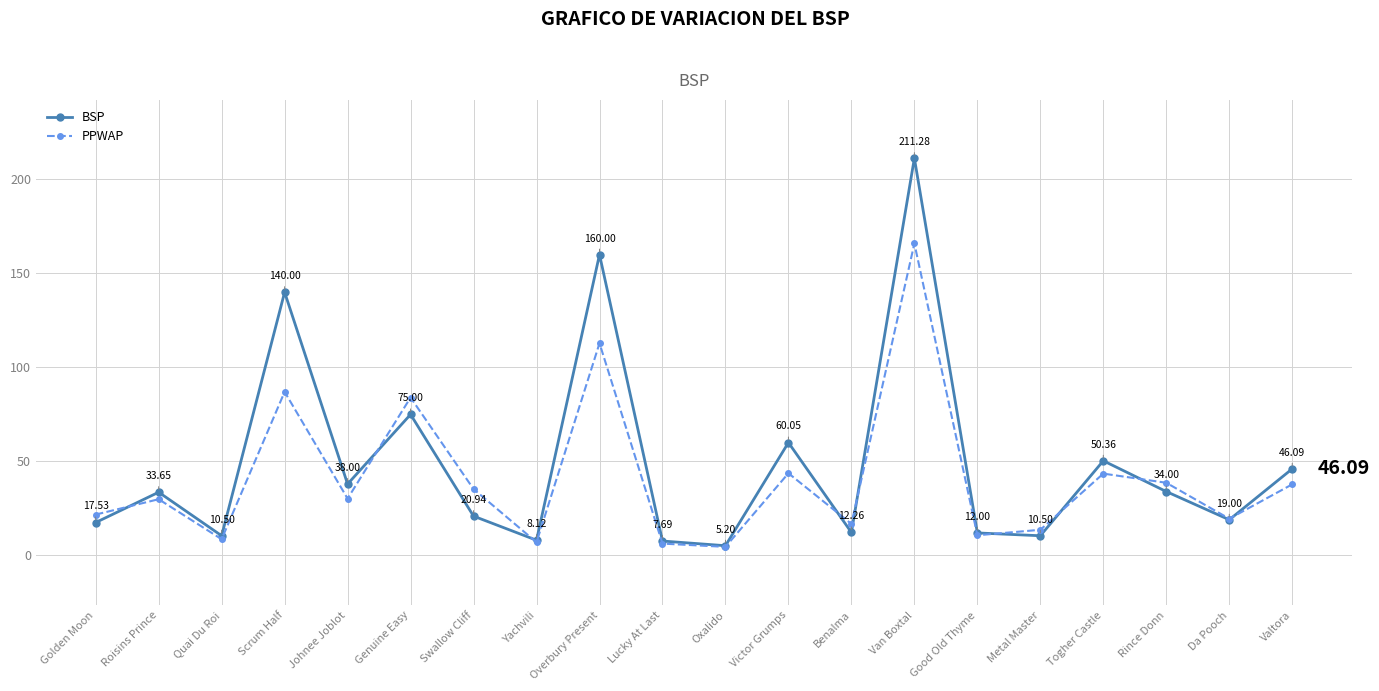

In PPWAP, how many points are higher than both neighbors (excluding endpoints)?

7